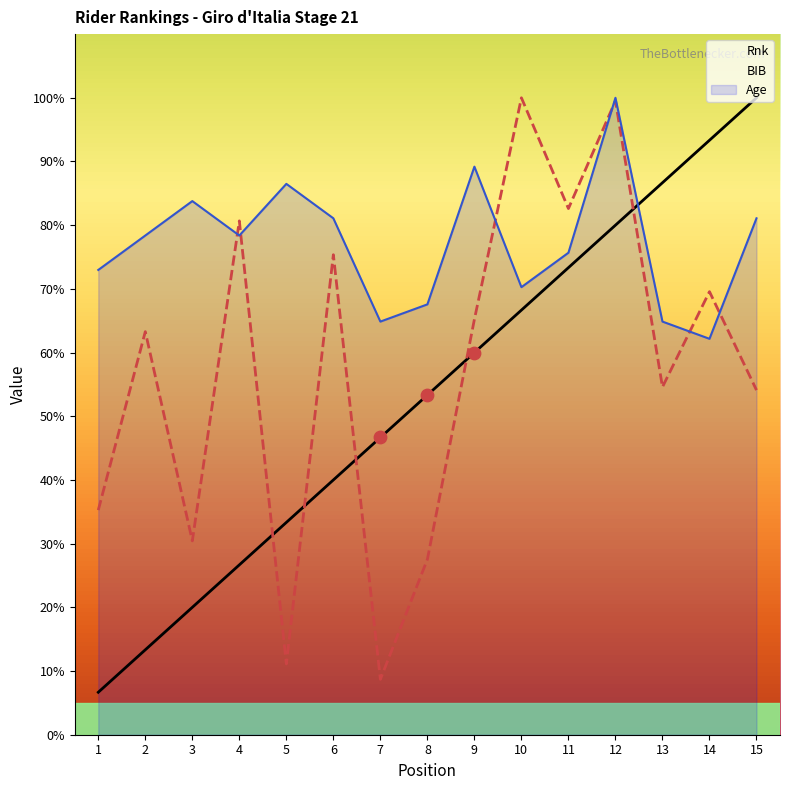

What is the total value across all series at 2?

155.0